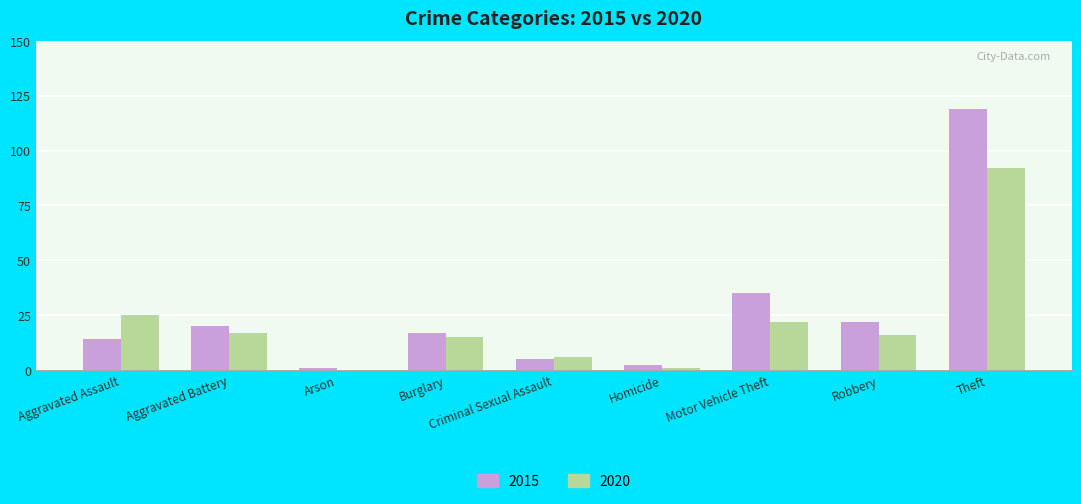

What is the sum of the 2015 values at Aggravated Battery and Criminal Sexual Assault?

25